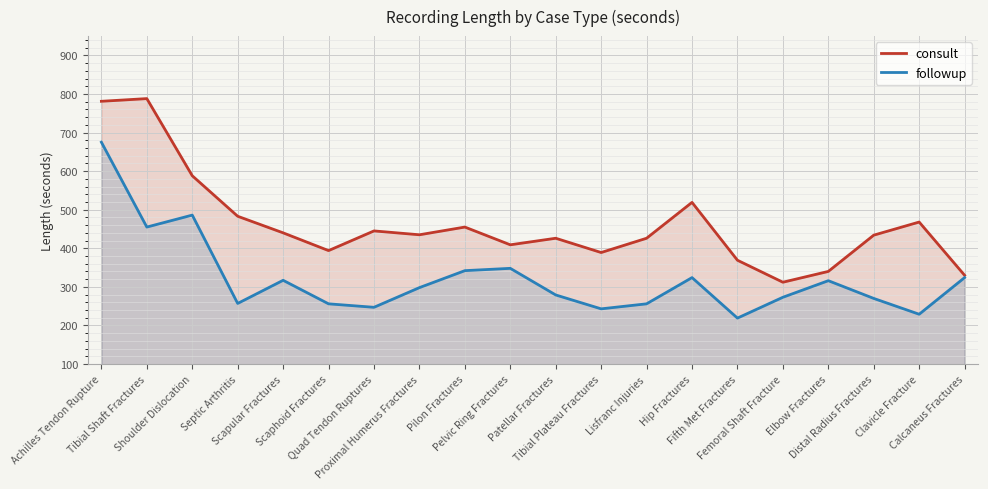

Reading left to right, extract all data points from this chart.

consult: Achilles Tendon Rupture=781	Tibial Shaft Fractures=788	Shoulder Dislocation=588	Septic Arthritis=483	Scapular Fractures=440	Scaphoid Fractures=394	Quad Tendon Ruptures=445	Proximal Humerus Fractures=435	Pilon Fractures=455	Pelvic Ring Fractures=409	Patellar Fractures=426	Tibial Plateau Fractures=389	Lisfranc Injuries=426	Hip Fractures=519	Fifth Met Fractures=369	Femoral Shaft Fracture=312	Elbow Fractures=340	Distal Radius Fractures=434	Clavicle Fracture=468	Calcaneus Fractures=330
followup: Achilles Tendon Rupture=675	Tibial Shaft Fractures=455	Shoulder Dislocation=486	Septic Arthritis=257	Scapular Fractures=317	Scaphoid Fractures=256	Quad Tendon Ruptures=247	Proximal Humerus Fractures=298	Pilon Fractures=342	Pelvic Ring Fractures=348	Patellar Fractures=279	Tibial Plateau Fractures=243	Lisfranc Injuries=256	Hip Fractures=324	Fifth Met Fractures=219	Femoral Shaft Fracture=273	Elbow Fractures=316	Distal Radius Fractures=270	Clavicle Fracture=229	Calcaneus Fractures=324